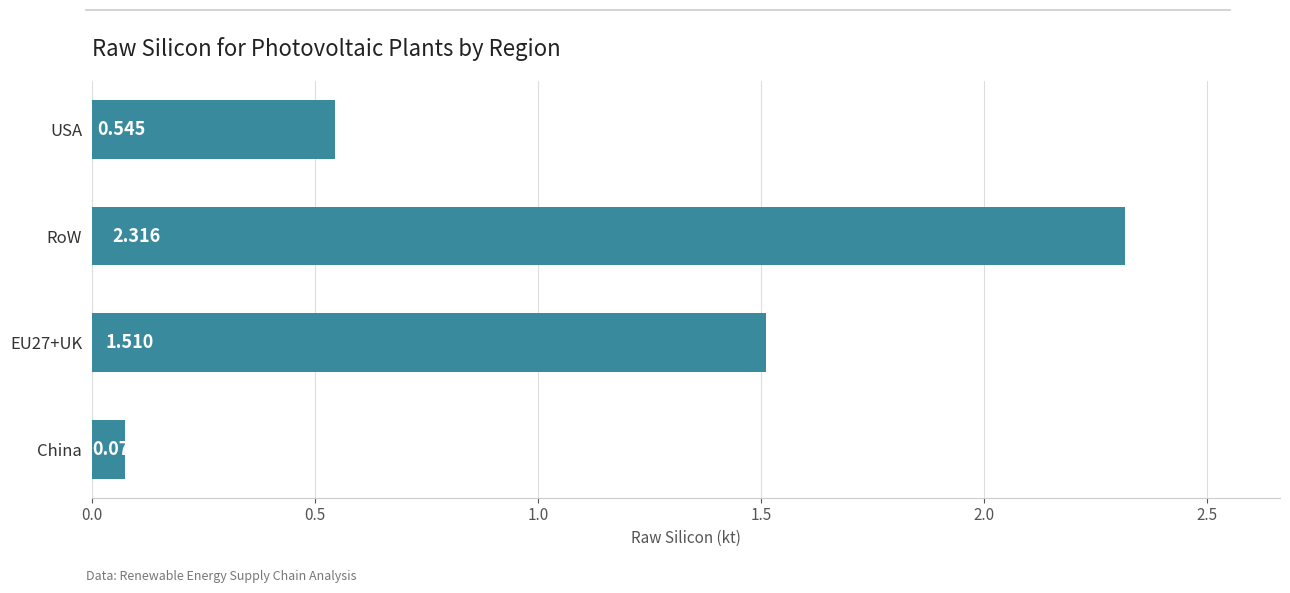

Which has a higher value, China or USA?

USA